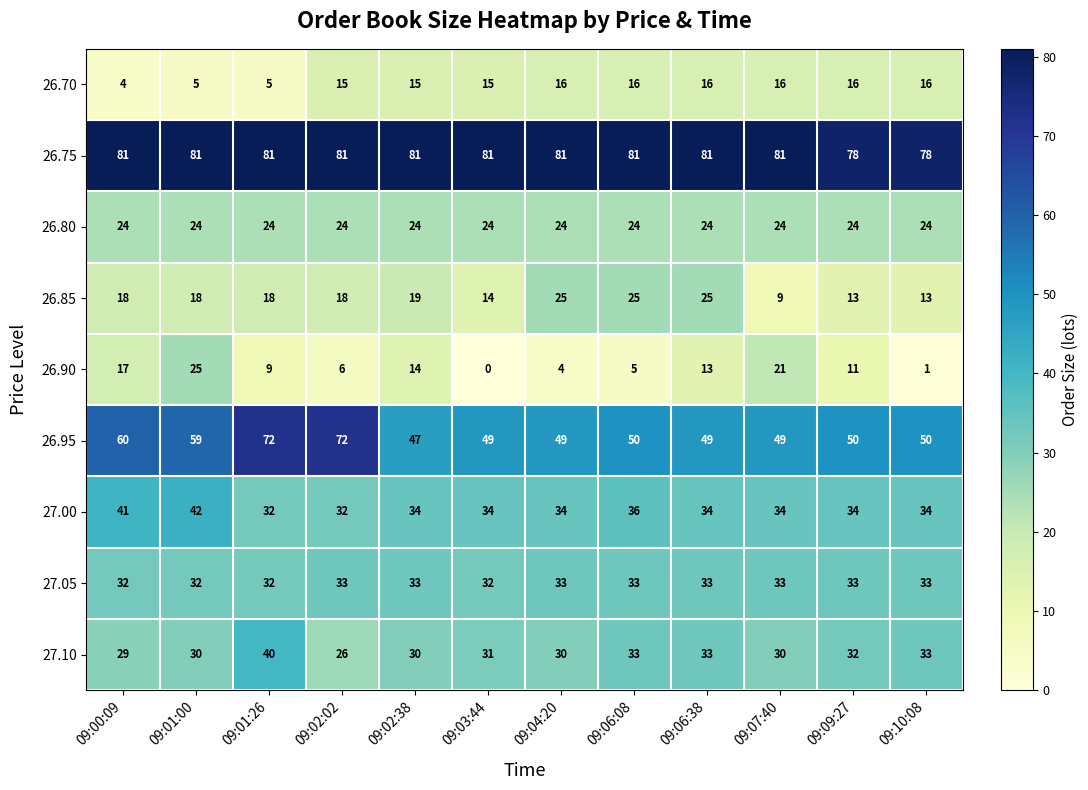

Count the 27.00 values in the range 34 to 36.

8